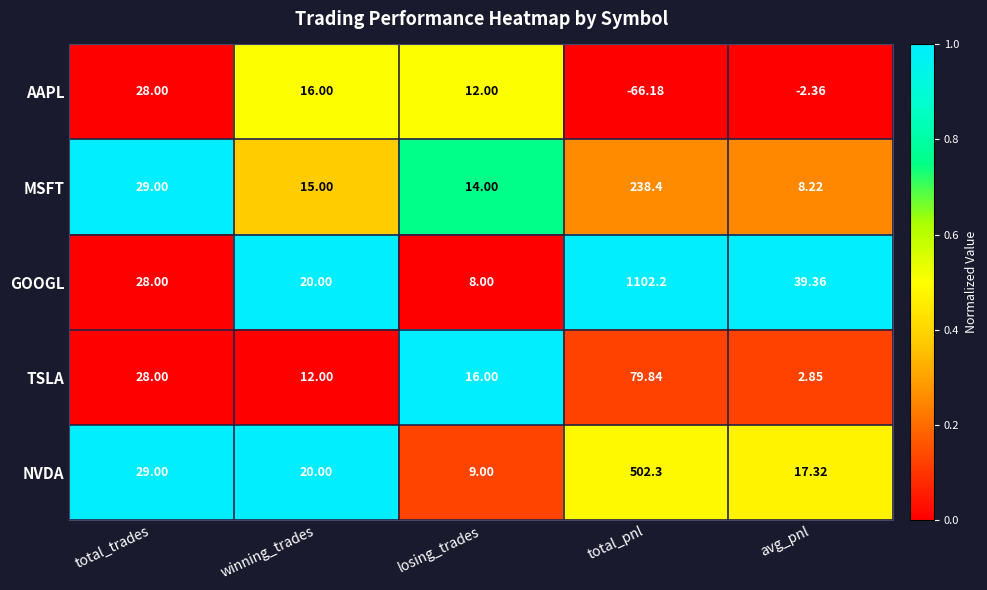

Which category has the highest value across all series?

total_pnl